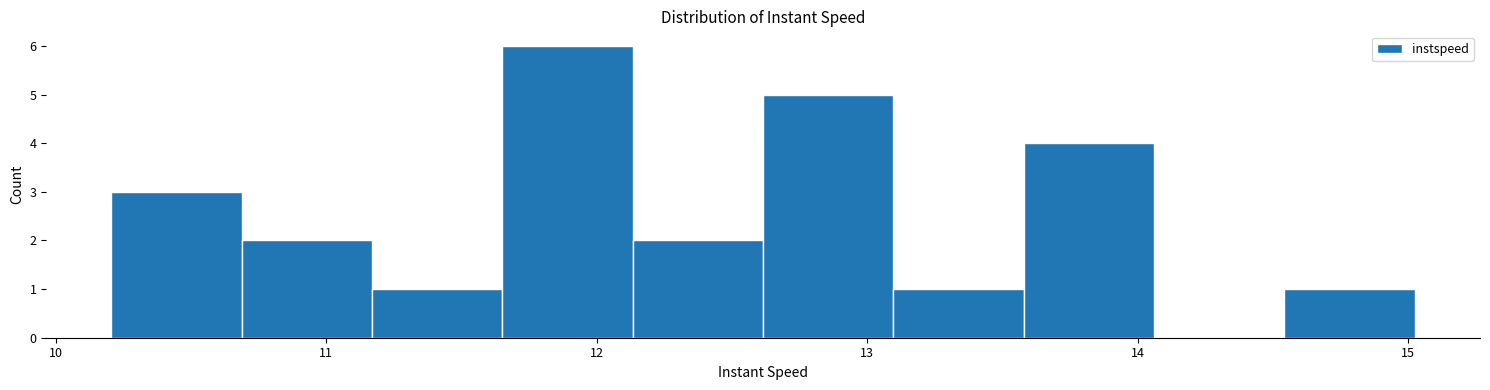

Reading left to right, transcribe this chart: for each bar, give the range it covers on the x-axis and its height. Neither the bar edges nor the heights are printed on the chart, so give them approximately, as read against the axes.

10.2 to 10.7: 3
10.7 to 11.2: 2
11.2 to 11.7: 1
11.7 to 12.1: 6
12.1 to 12.6: 2
12.6 to 13.1: 5
13.1 to 13.6: 1
13.6 to 14.1: 4
14.1 to 14.5: 0
14.5 to 15.0: 1